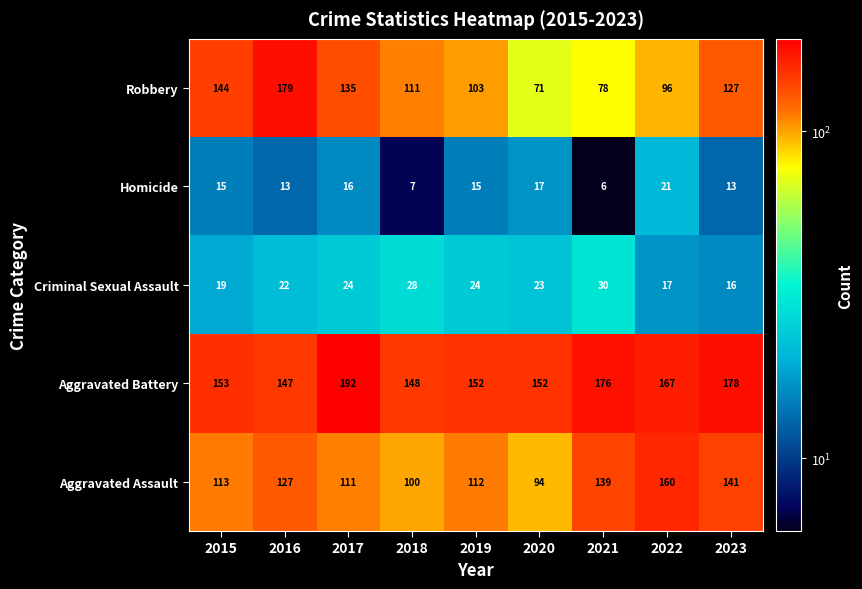

Is it true that Criminal Sexual Assault equals 30 at 2021?

True